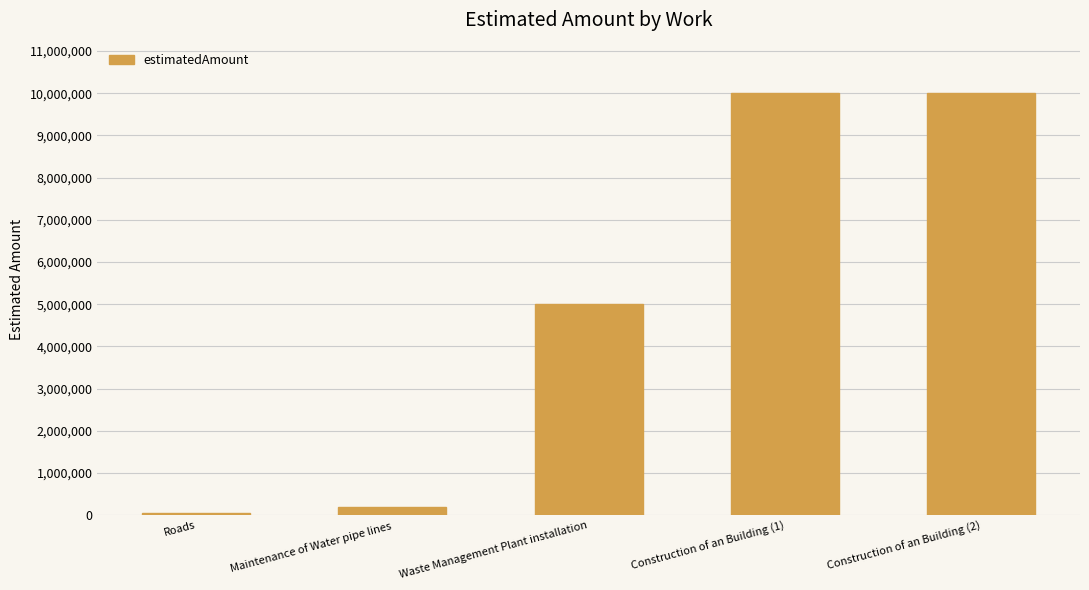

How many series are shown in this chart?

1